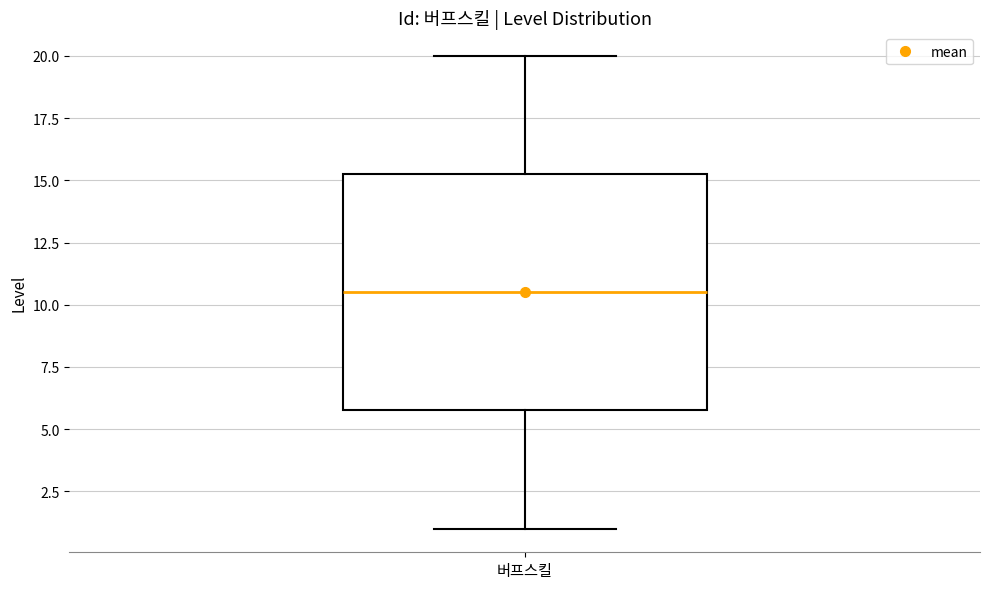

Transcribe this box plot: give where the median line is, the range the box spans, and where the two whiskers end, as read against the y-axis. The values are not printed on the chart, so give them approximately, as read against the axis.

median 10.5, box 6.0 to 15.5, whiskers 1.0 to 20.0